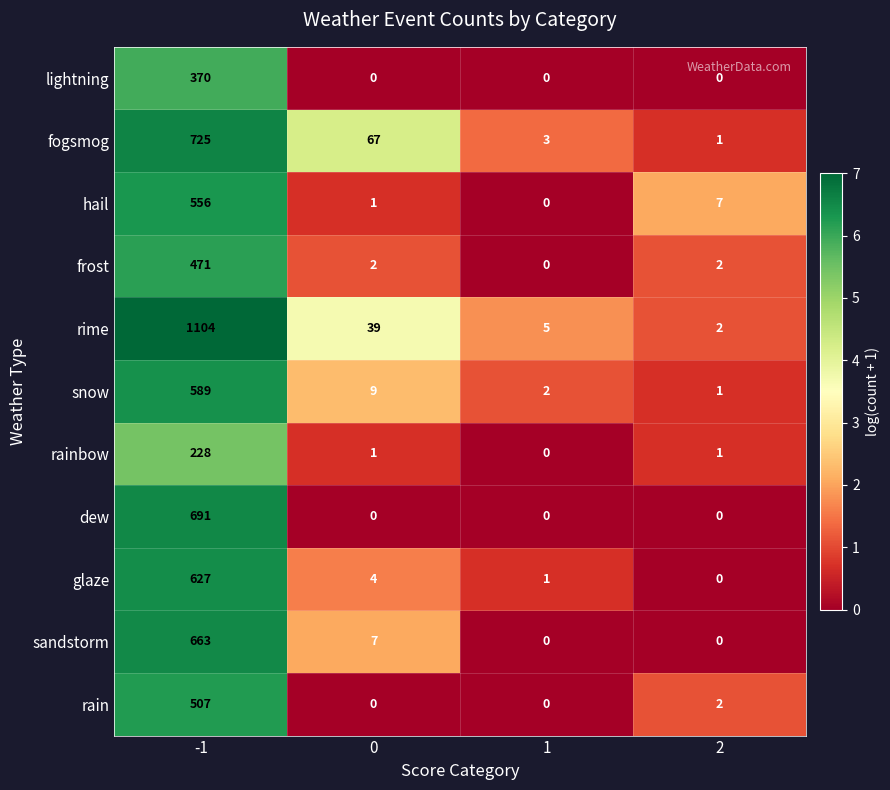

Is it true that hail equals 1 at 0?

True